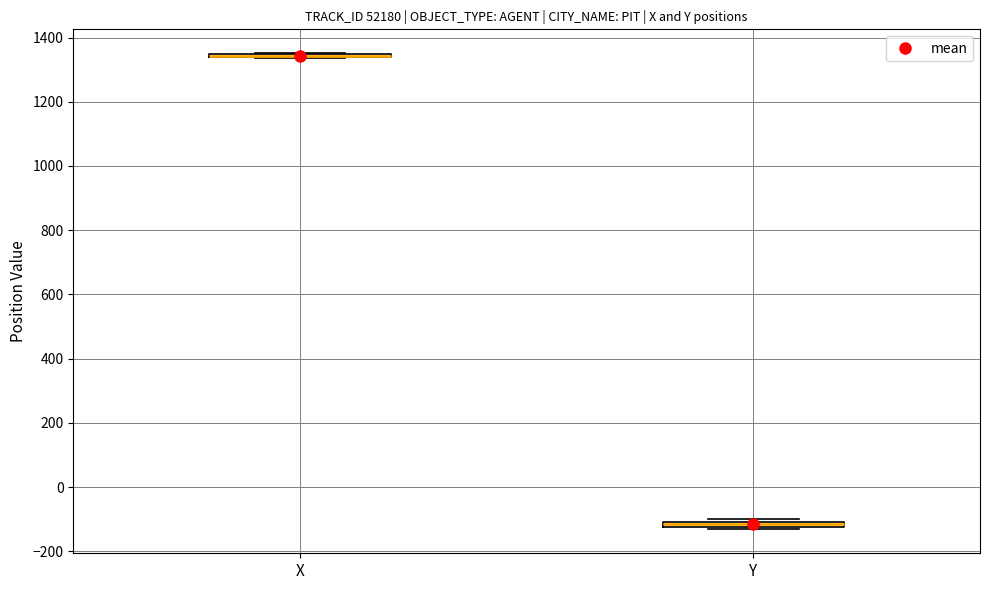

Where is the upper edge of the box for Y on the y-axis? The values are not printed on the chart, so give them approximately, as read against the axis.

-100